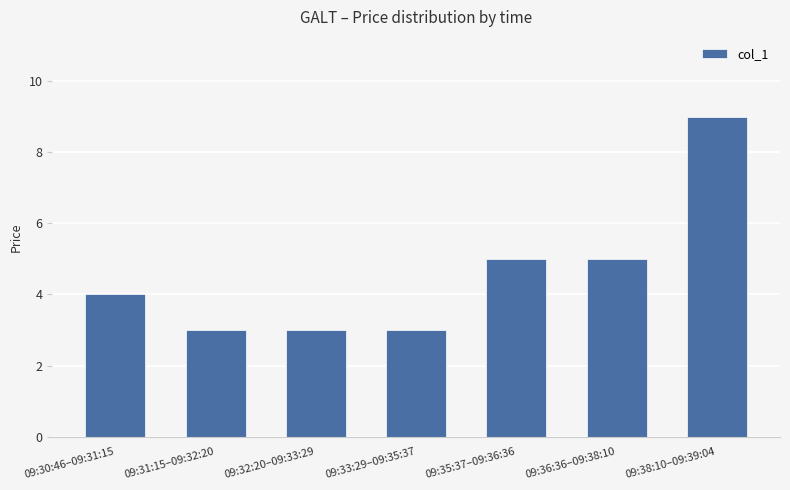

What is the label of the 3rd bar from the left?

09:32:20–09:33:29